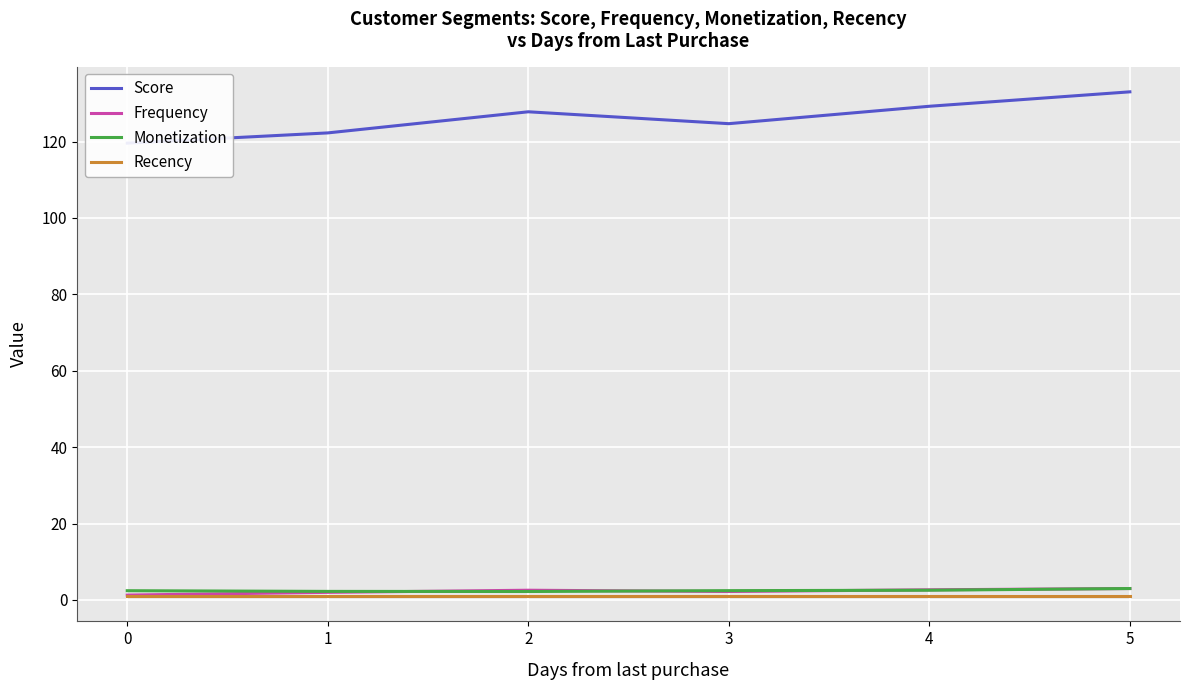

The value of Monetization at 5 is 3.0. True or false?

True